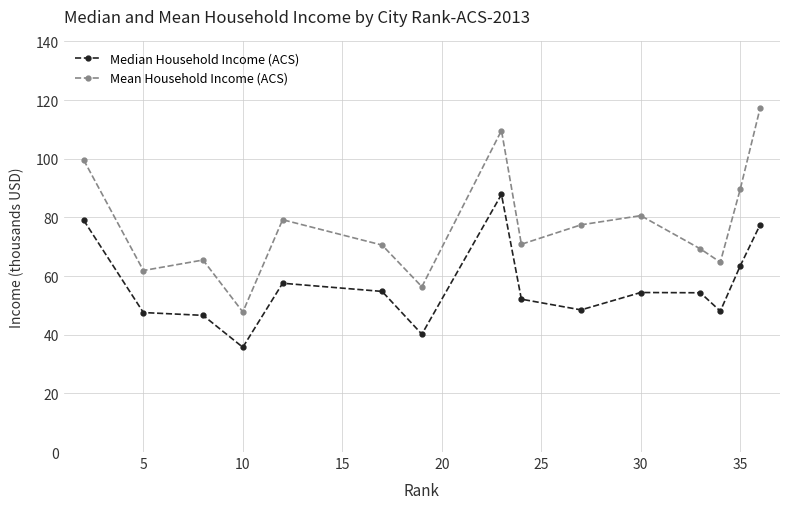

Rank the series by their maximum value, from lowest to highest.

Median Household Income (ACS), Mean Household Income (ACS)